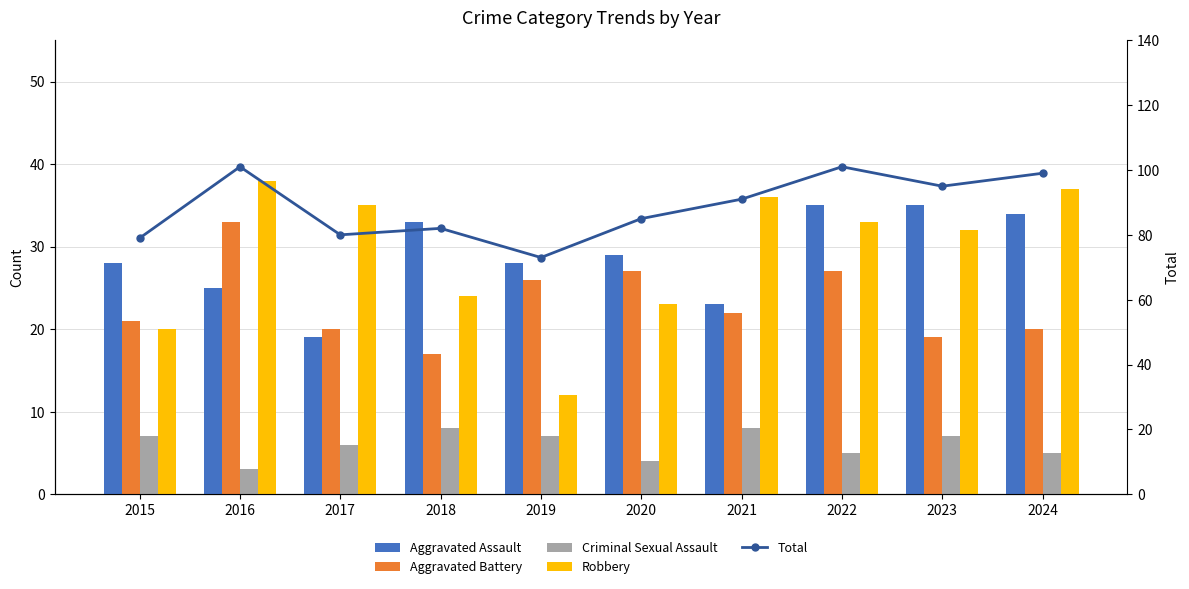

Does the chart contain stacked bars?

No